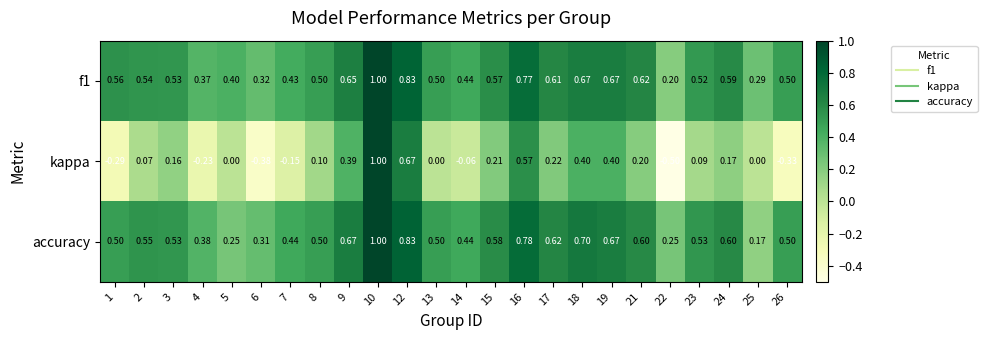

Rank the series at 22 from highest to lowest value.

accuracy, f1, kappa